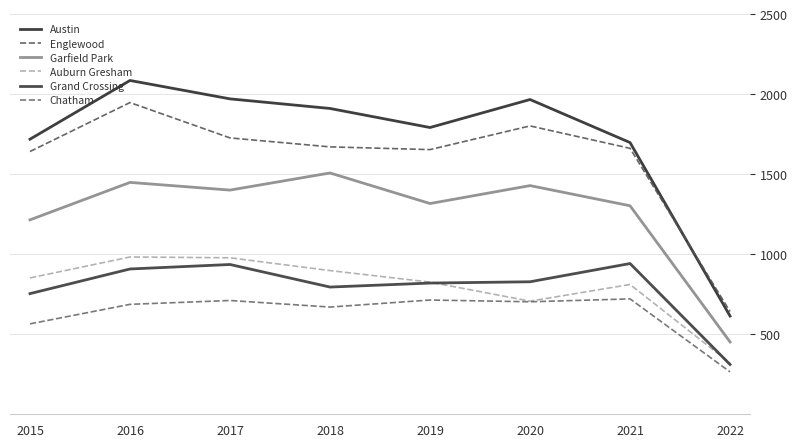

What is the difference between the second highest and second lowest values in the Auburn Gresham series?

271